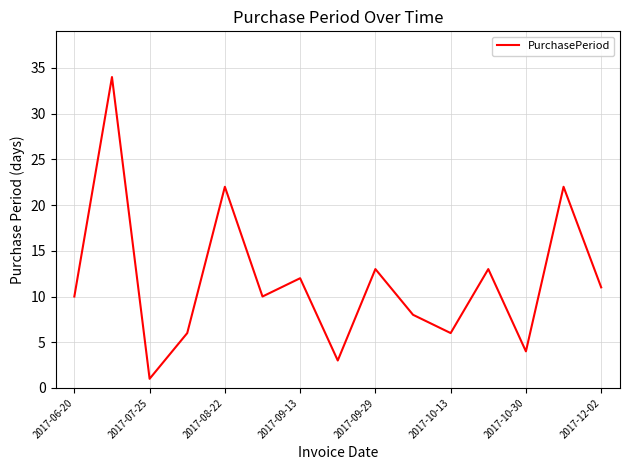

Does the chart display data point markers on the line(s)?

No